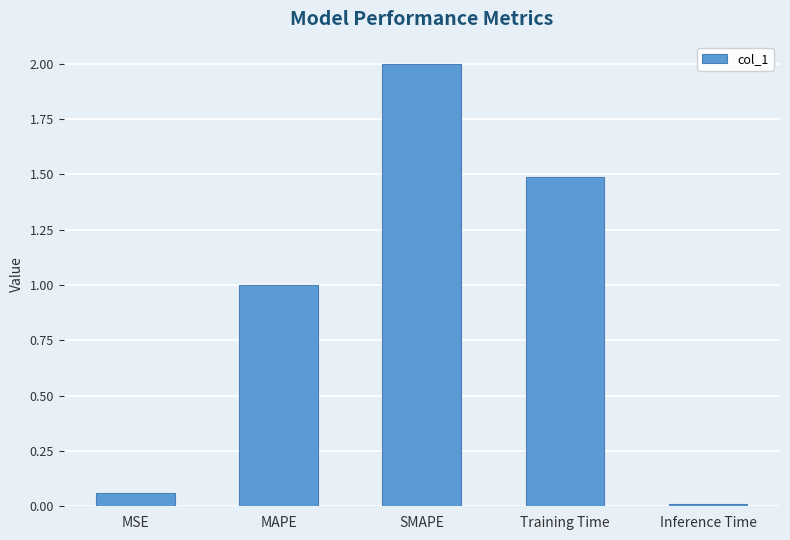

Is it true that the value at Training Time is 2.0?

False